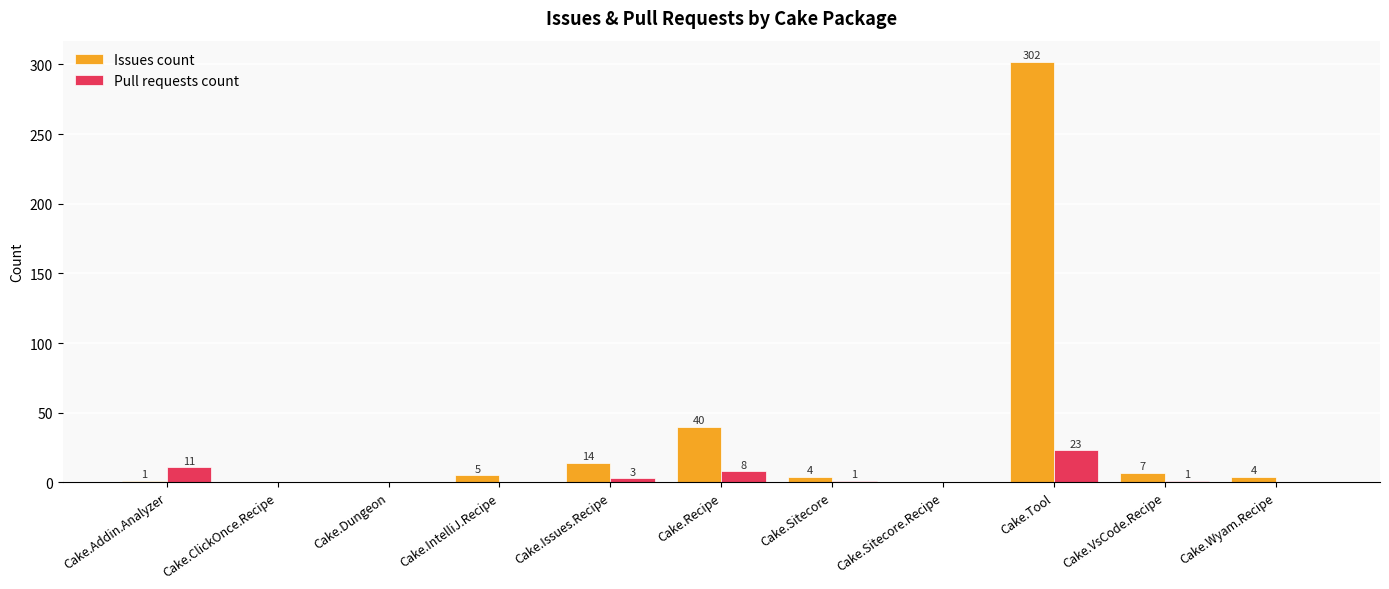

What is the sum of the Pull requests count values at Cake.Issues.Recipe and Cake.Sitecore?

4